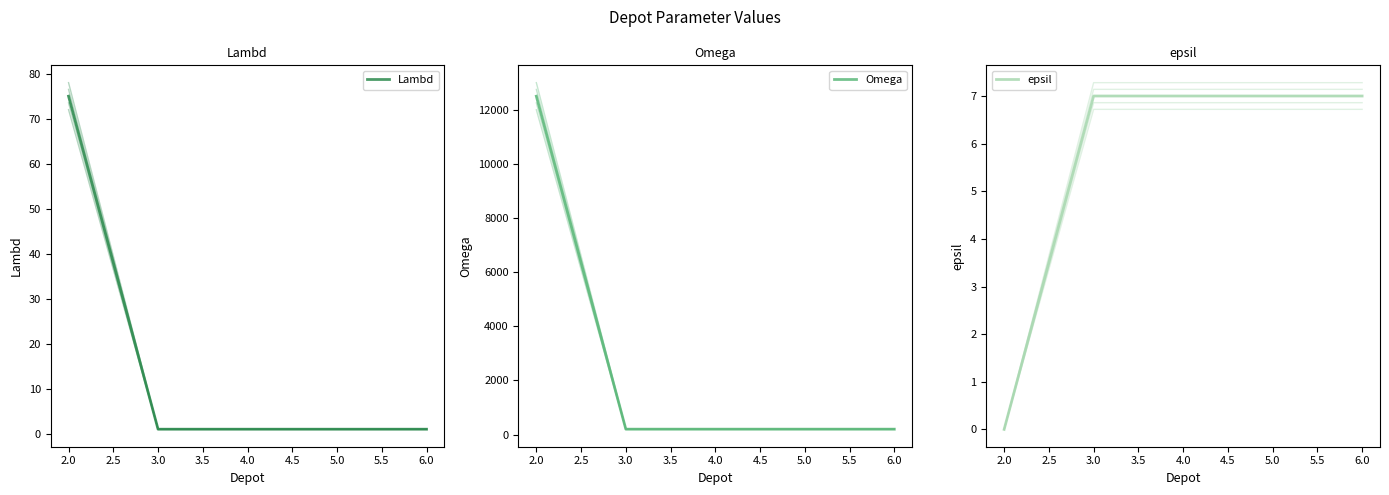

True or false: Omega and epsil cross at least once.

False